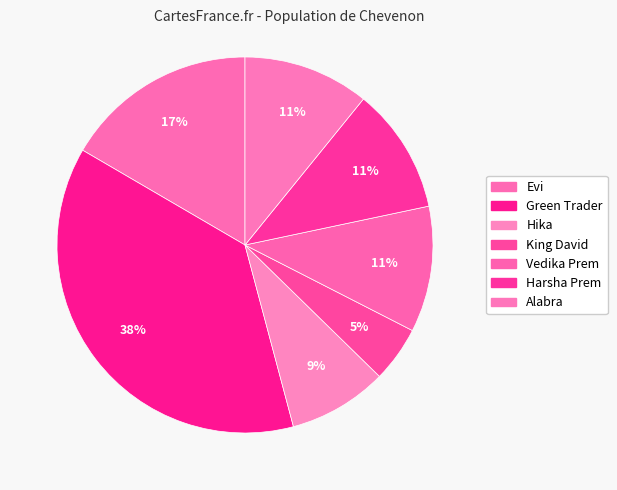

Rank the categories by value from lowest to highest.

King David, Hika, Vedika Prem, Harsha Prem, Alabra, Evi, Green Trader